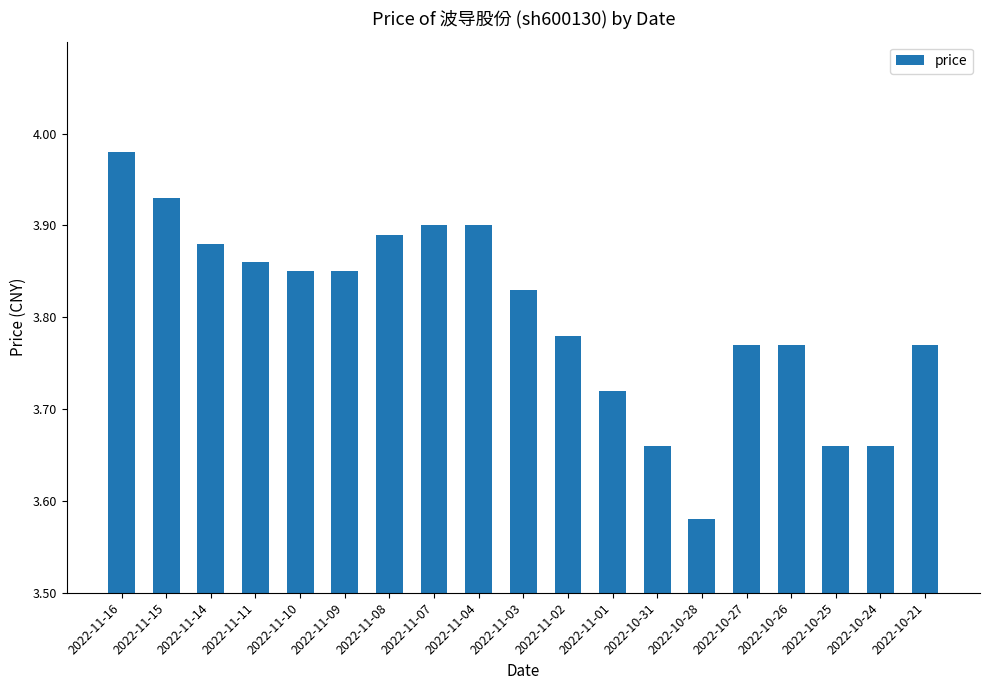

At which category does the chart reach its minimum across all series?

2022-10-28